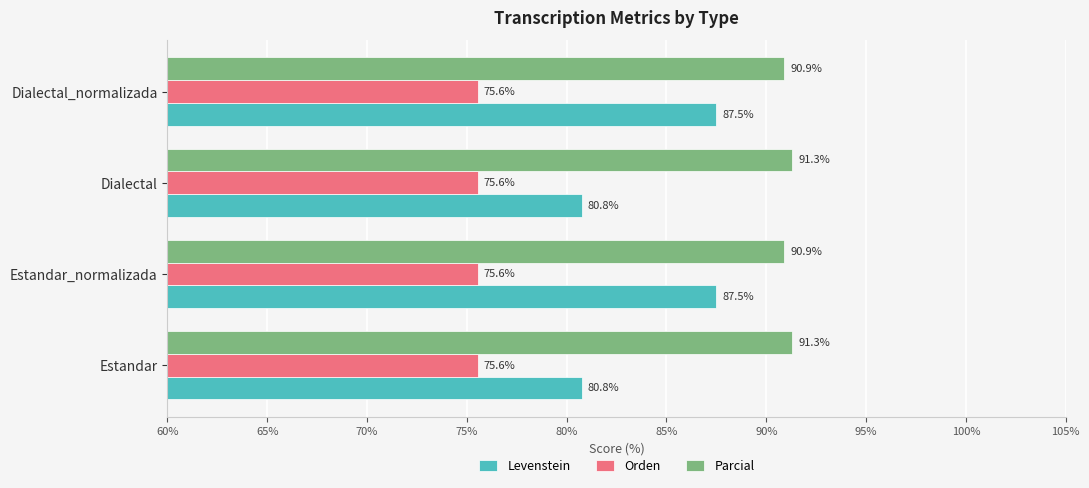

What is the sum of the Levenstein values at Estandar_normalizada and Dialectal?

168.3